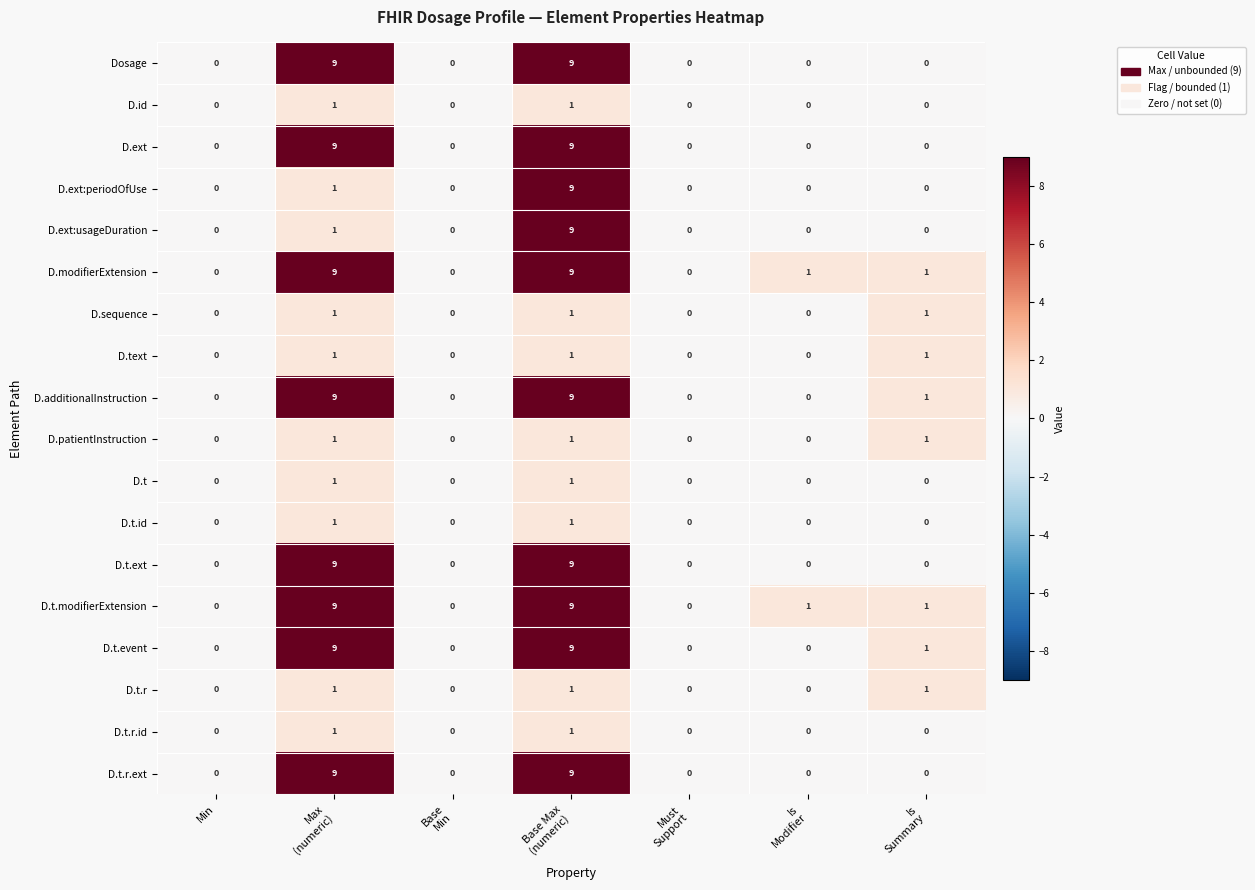

The D.t.r series shows 0 at Min. True or false?

True